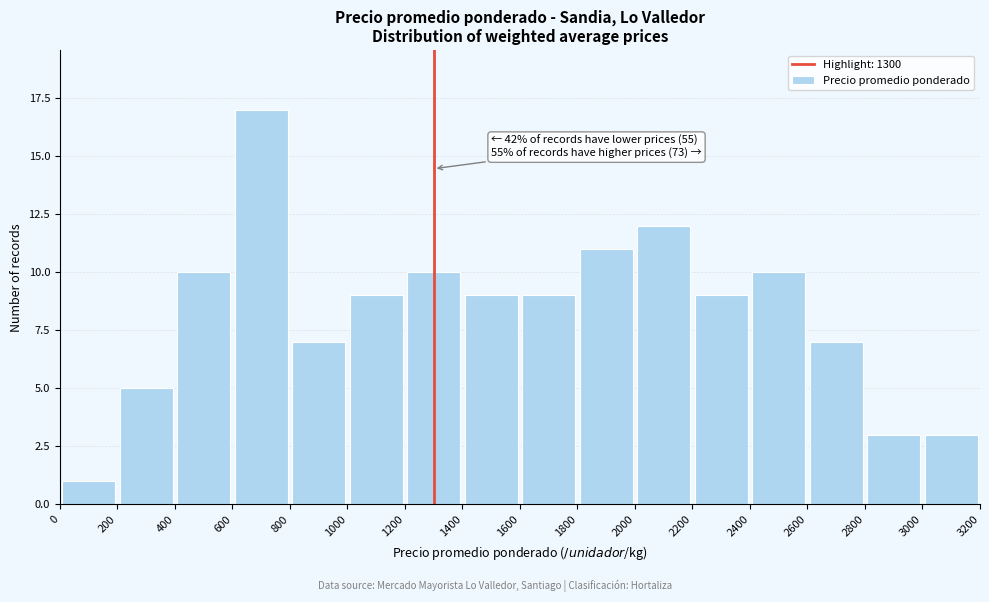

Over which range of the x-axis is the bar tallest?

600 to 800